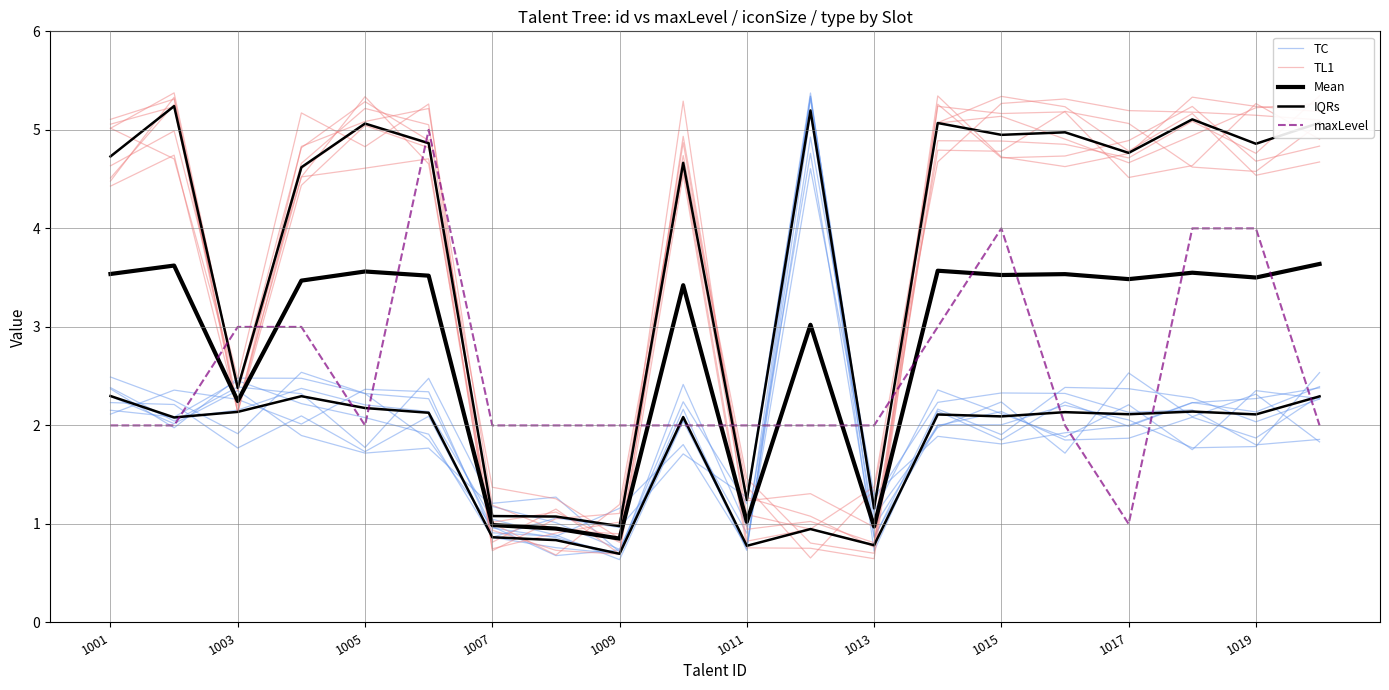

Which series has the largest total across all categories?

TL1